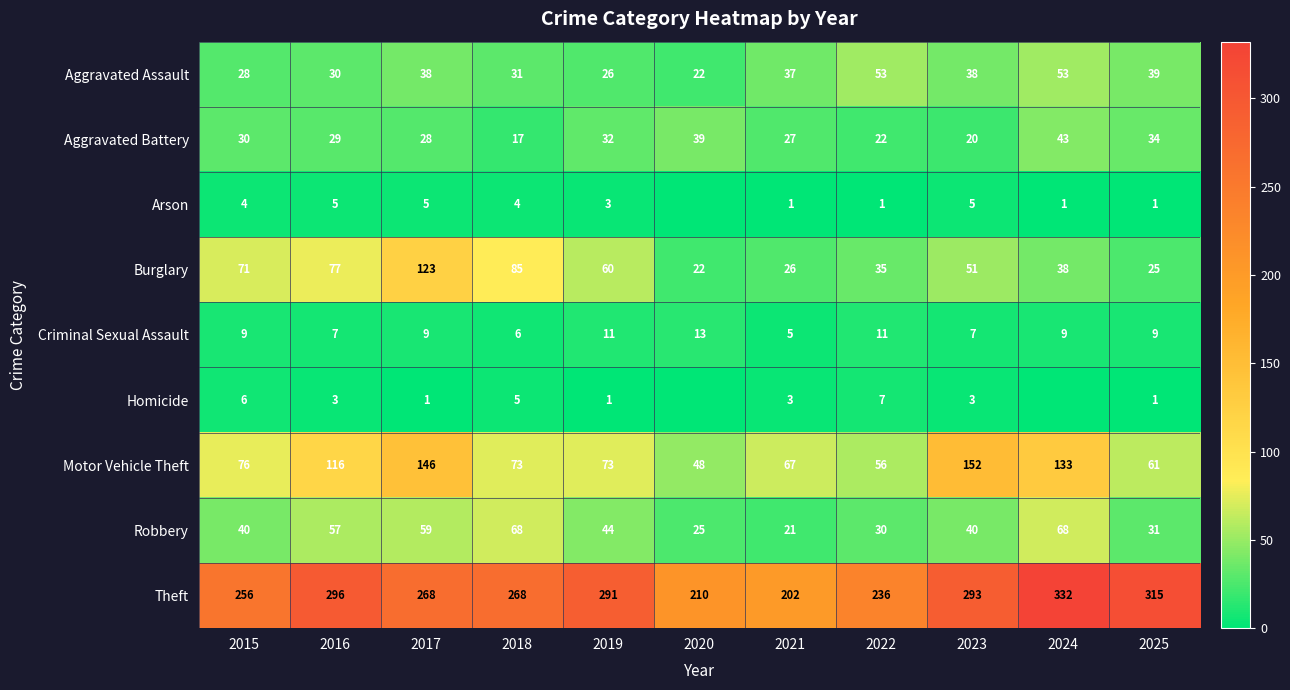

What is the sum of all Theft values?

2967